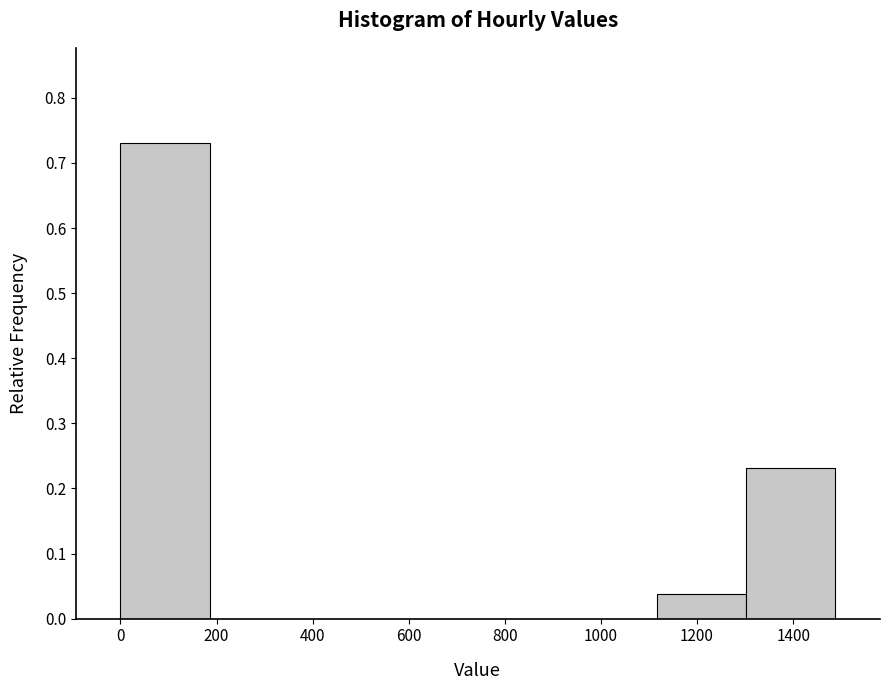

Reading left to right, list every bar in this chart as the range it spans on the x-axis followed by its height. Neither the bar edges nor the heights are printed on the chart, so give them approximately, as read against the axes.

0 to 180: 0.73
180 to 380: 0
380 to 560: 0
560 to 740: 0
740 to 920: 0
920 to 1120: 0
1120 to 1300: 0.04
1300 to 1480: 0.23